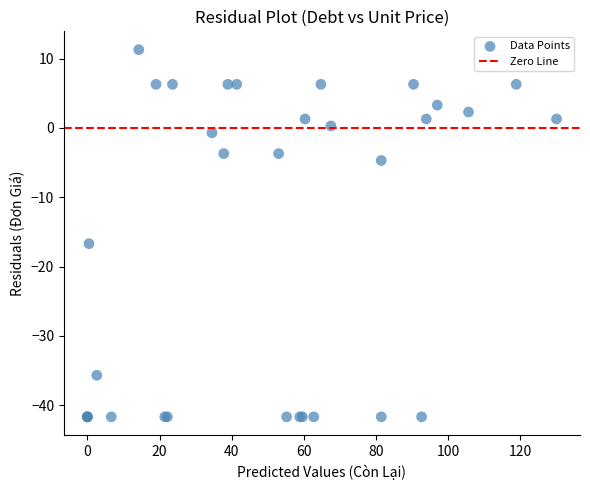

What Y value in the scatter plot is closest to -15?

-16.7